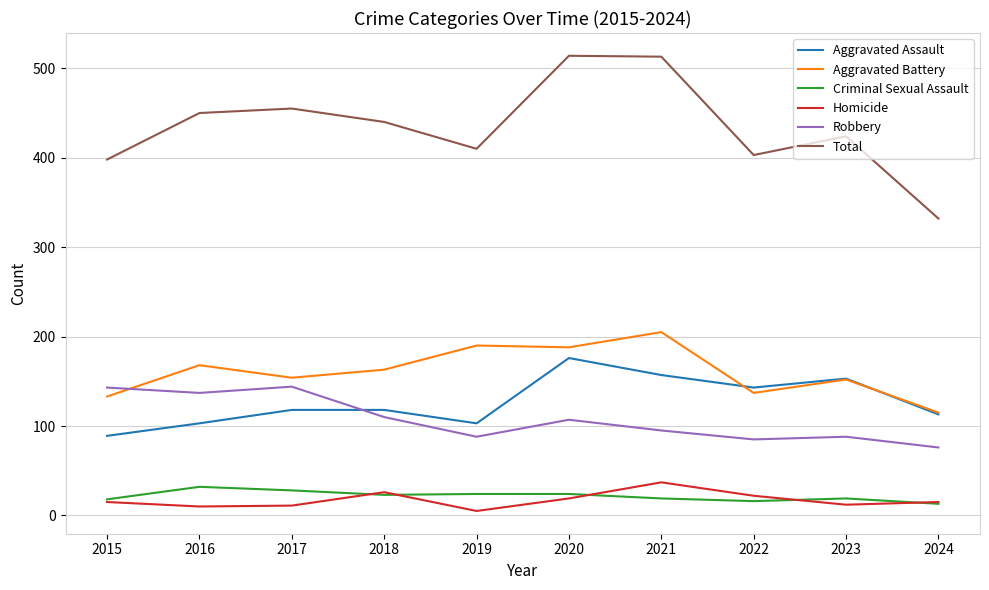

Which series has the largest total across all categories?

Total